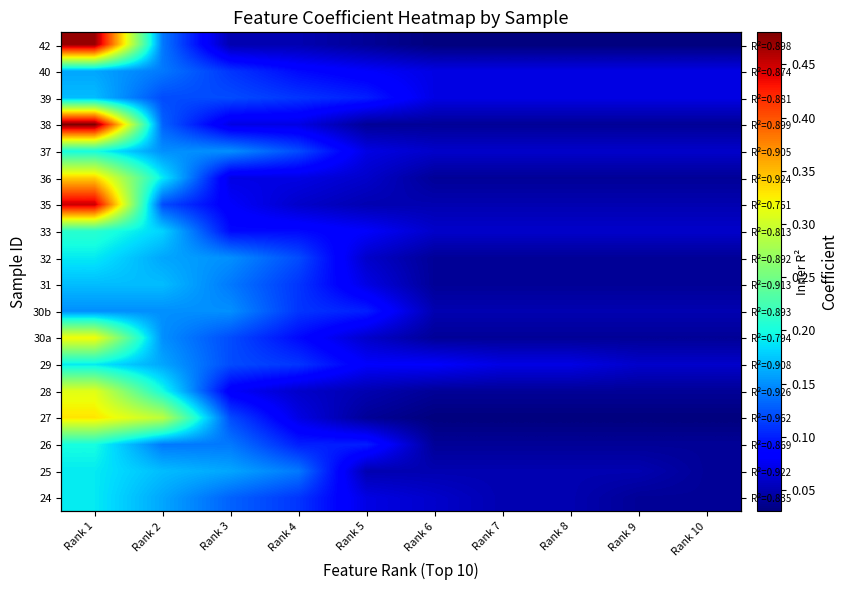

Rank the series by their maximum value, from lowest to highest.

30b, 40, 31, 39, 24, 25, 29, 32, 26, 37, 33, 28, 30a, 27, 36, 35, 42, 38